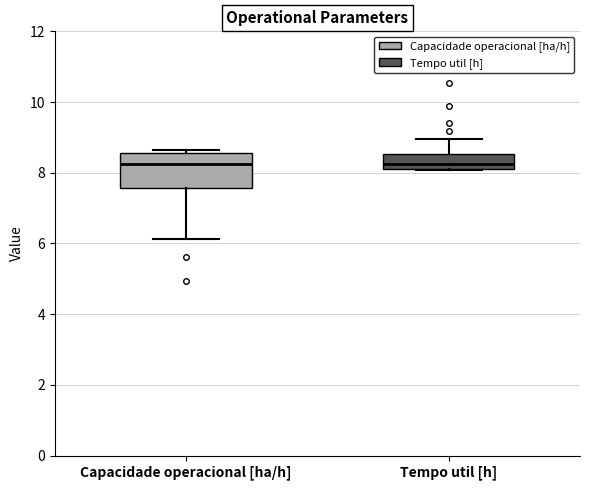

Reading left to right, read every box against the y-axis: the position of its median line, the range the box covers, and the ends of its whiskers. The values are not printed on the chart, so give them approximately, as read against the axis.

Capacidade operacional [ha/h]: median 8.2, box 7.6 to 8.6, whiskers 6.2 to 8.6 (just above the box's upper edge)
Tempo util [h]: median 8.2 (just above the box's lower edge), box 8.2 to 8.6, whiskers 8.0 to 9.0